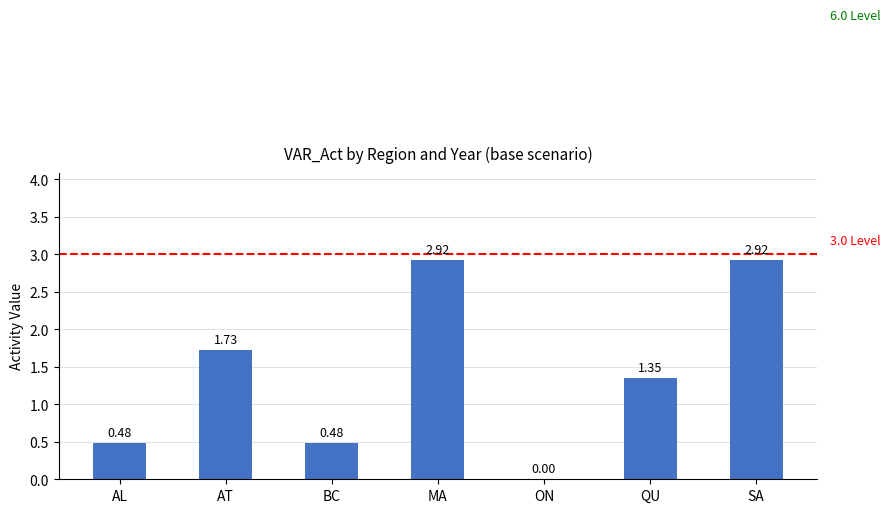

What is the sum of the values at QU and SA?

4.3